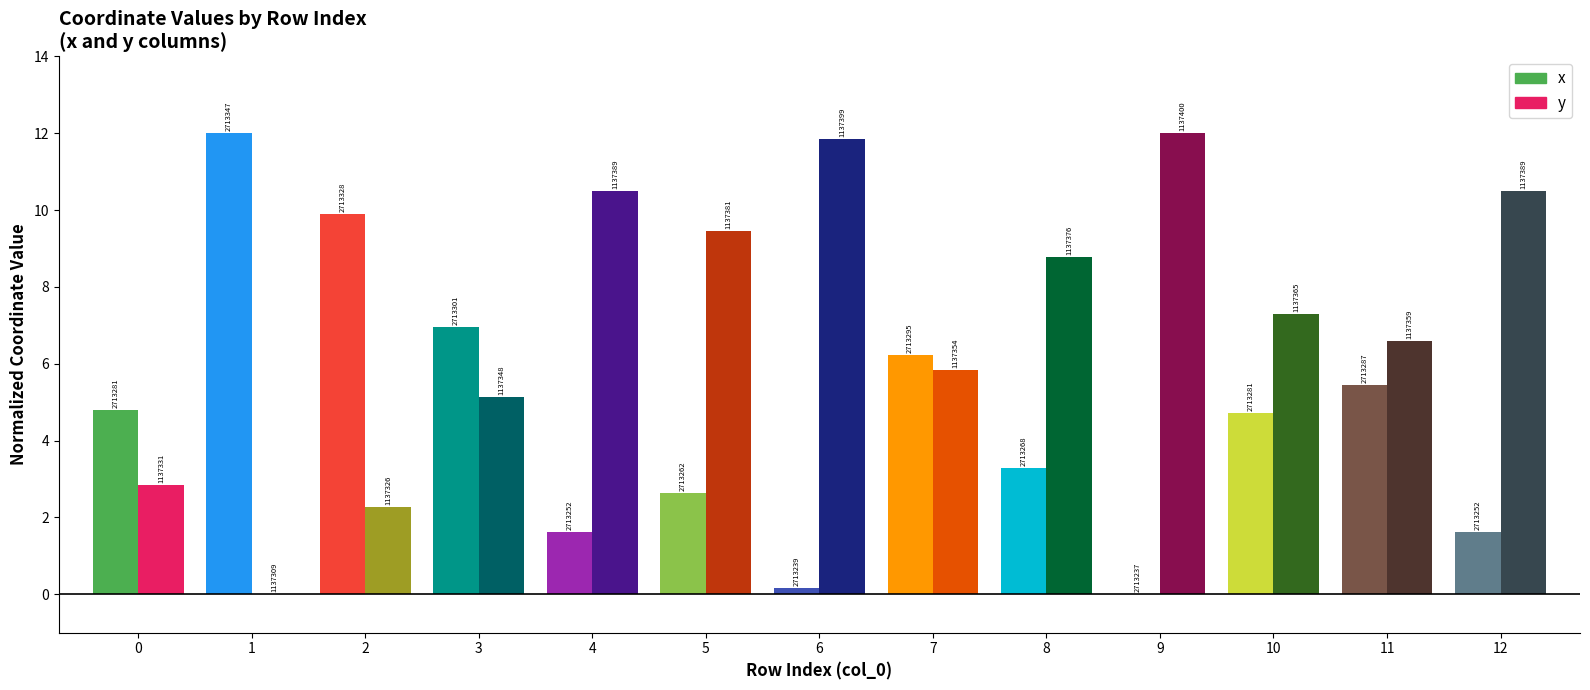

What are all the series names shown in the legend?

x, y